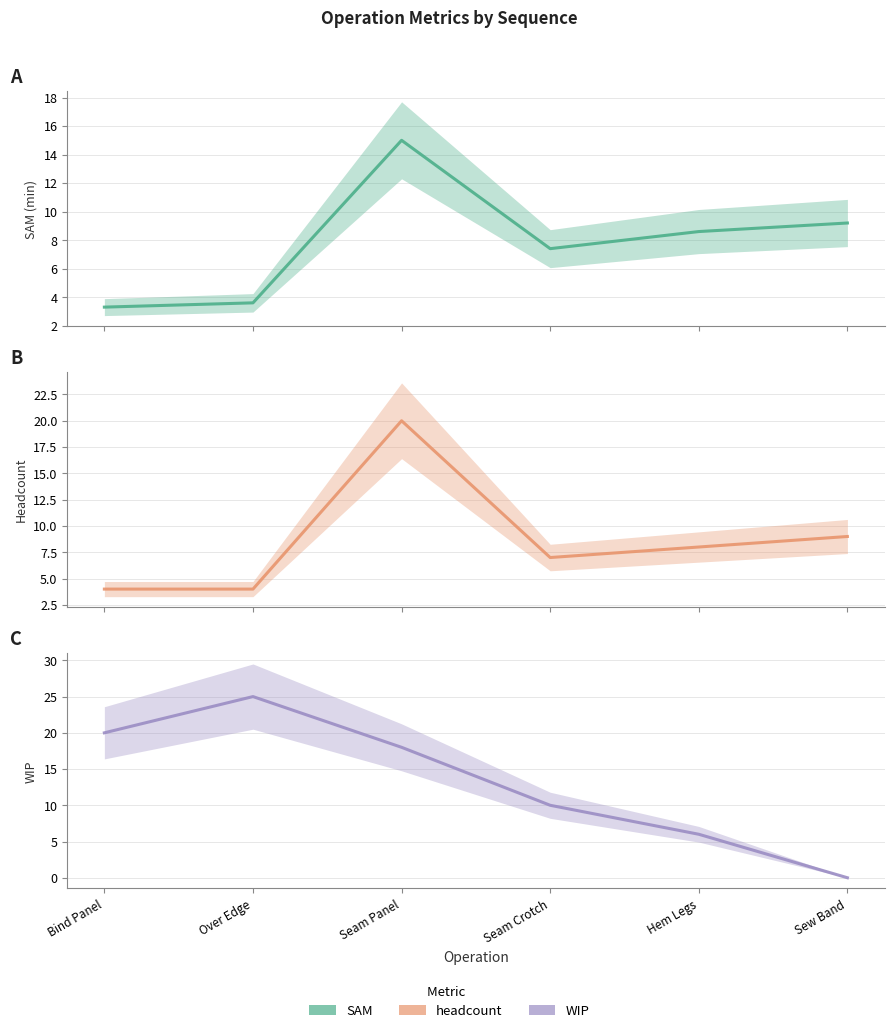

In headcount, how many points are lower than both neighbors (excluding endpoints)?

1